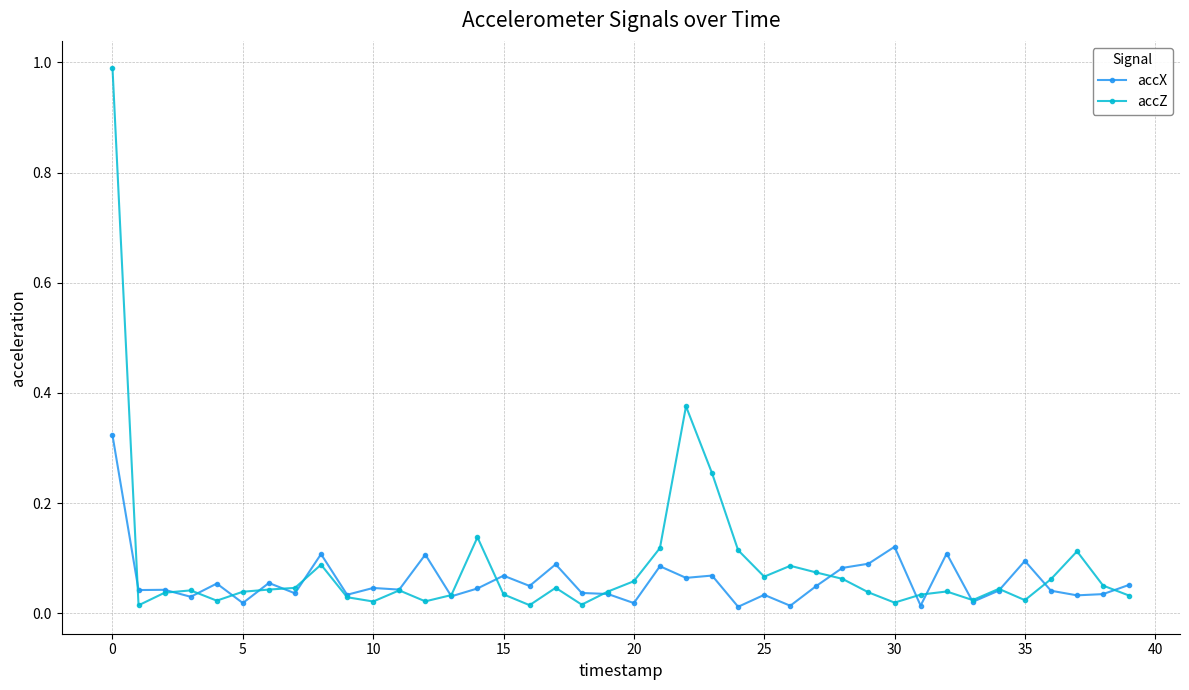

Which series has the widest spread of values?

accZ